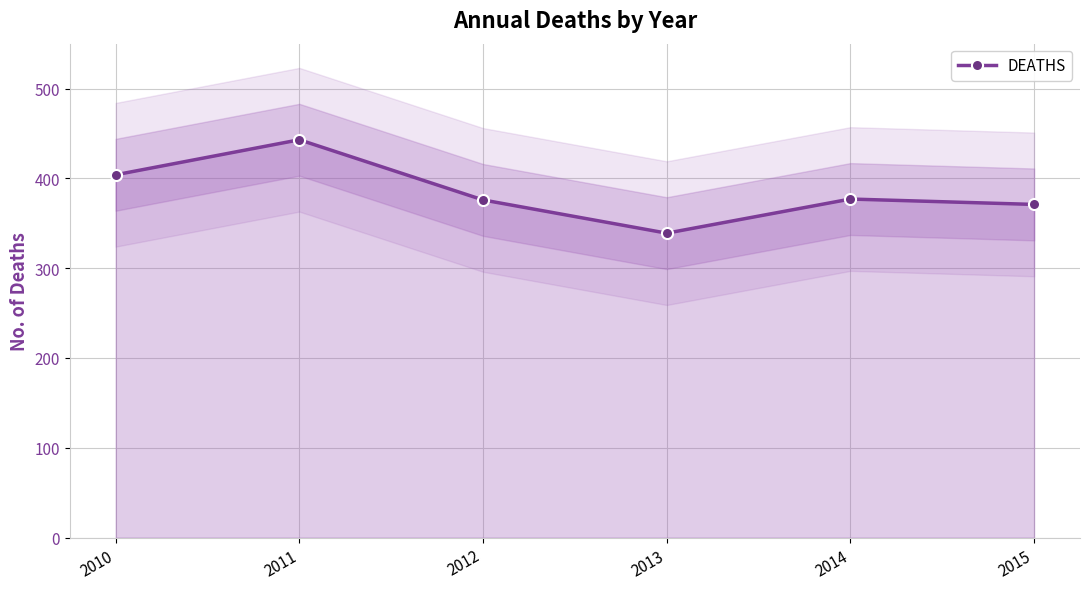

Approximately how many times larger is the value at 2015 compared to 2012?

1.0